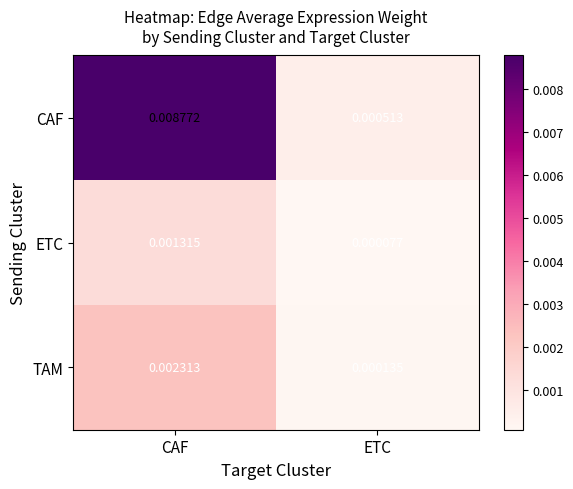

Rank the series by their maximum value, from highest to lowest.

CAF, TAM, ETC